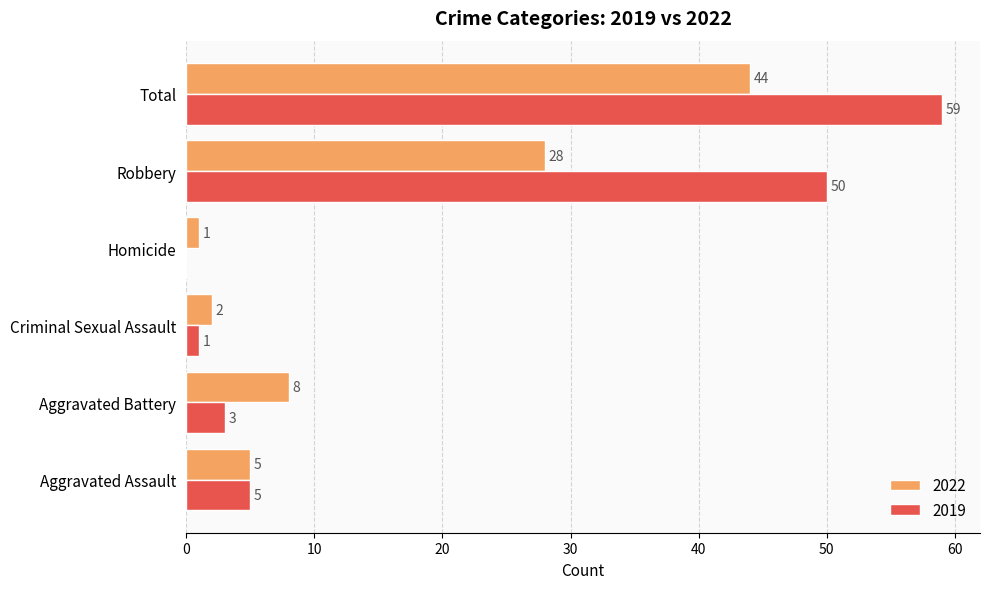

Which category has the highest value in the 2019 series?

Total